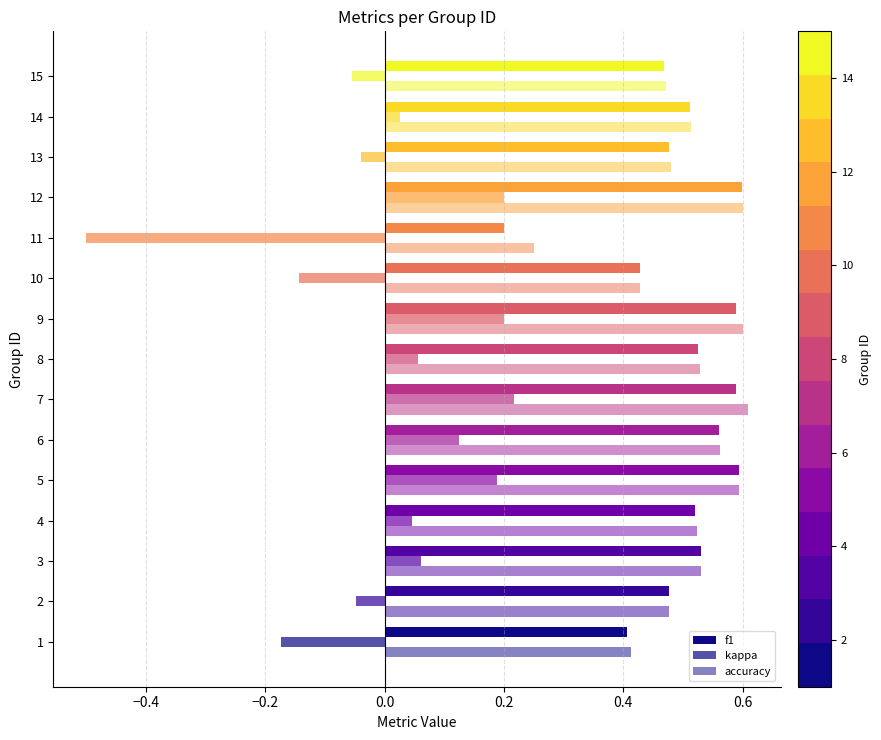

What is the lowest value of the kappa series?

-0.5